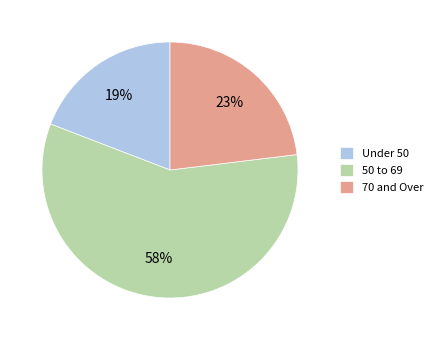

Between 50 to 69 and 70 and Over, which is larger?

50 to 69